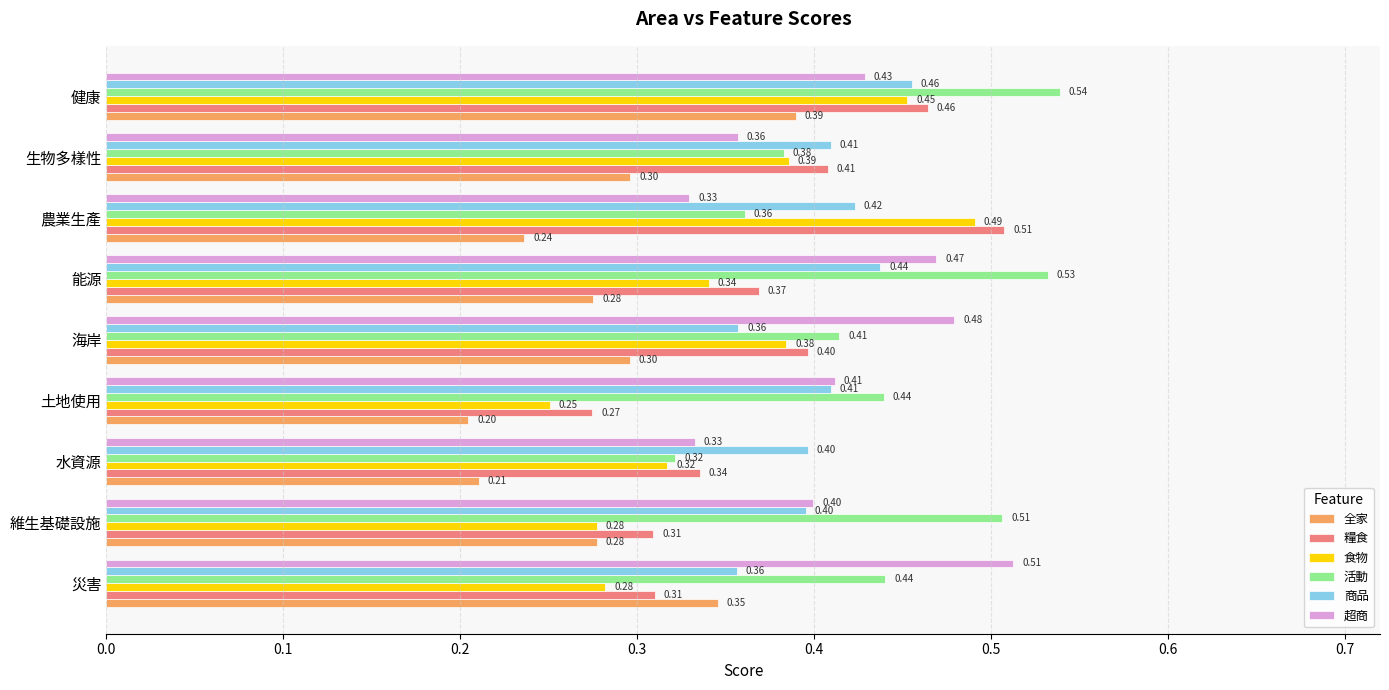

At which label is 糧食 closest to 0?

土地使用